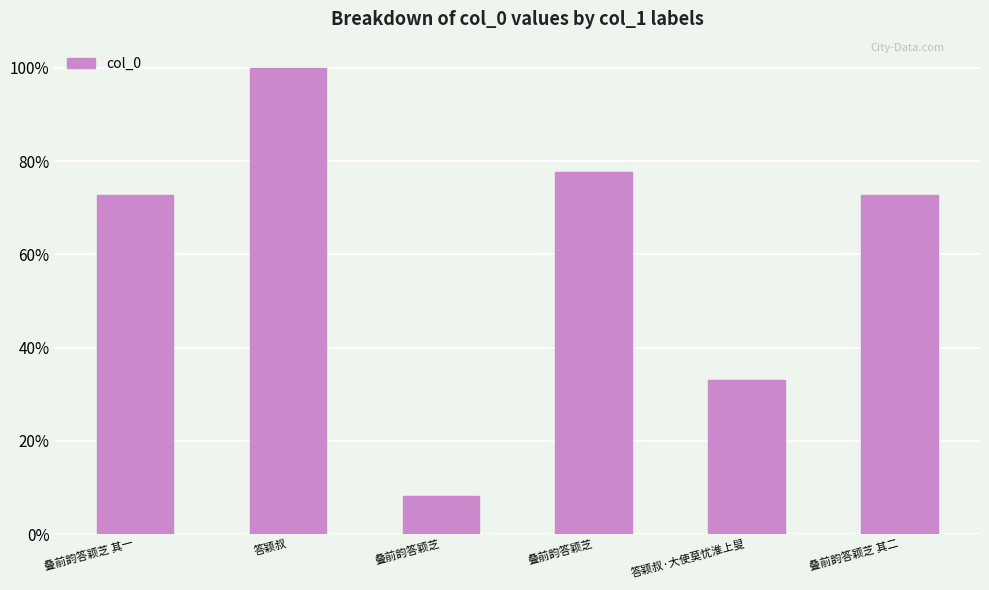

True or false: the data shows 406384 at 叠前韵答颖芝 其一.

False